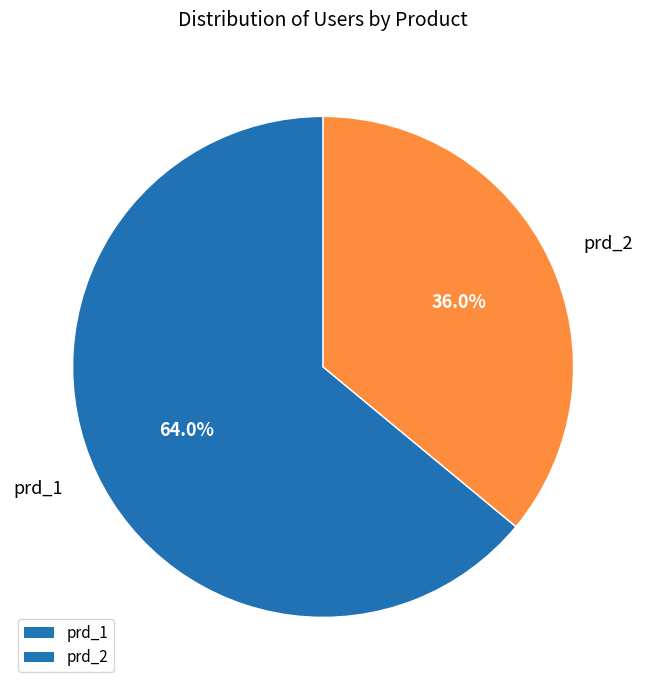

To the nearest percent, what is the combined percentage of prd_2 and prd_1?

100%